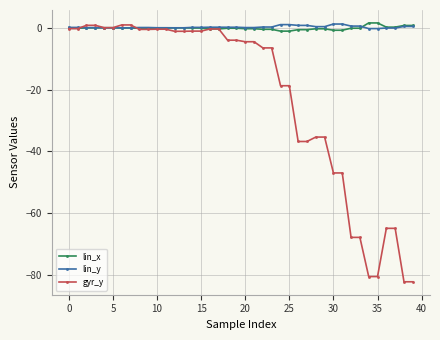

What is the smallest value displayed?

-82.2